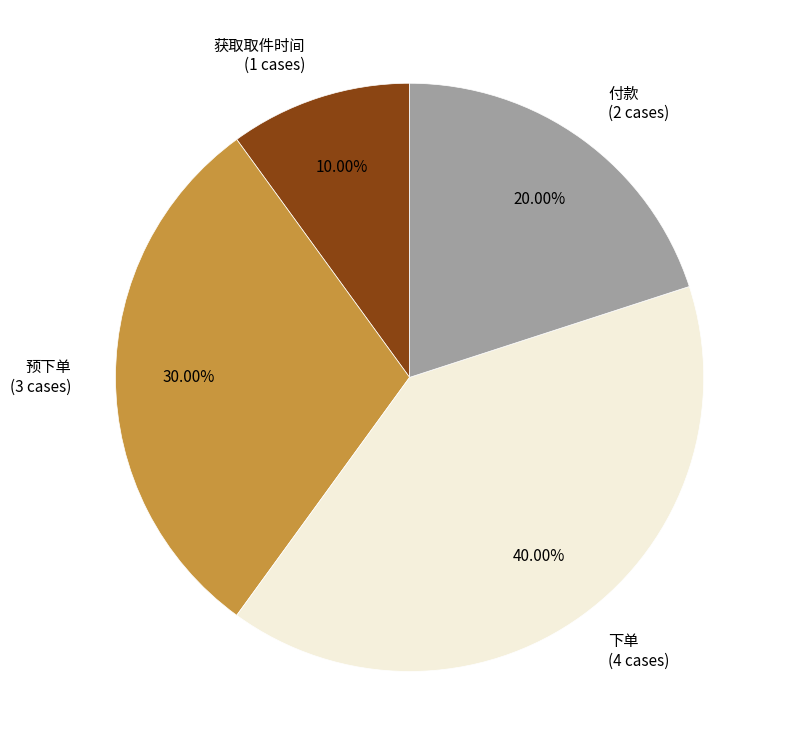

To the nearest percent, what is the difference between the 下单 and 获取取件时间 slice percentages?

30%